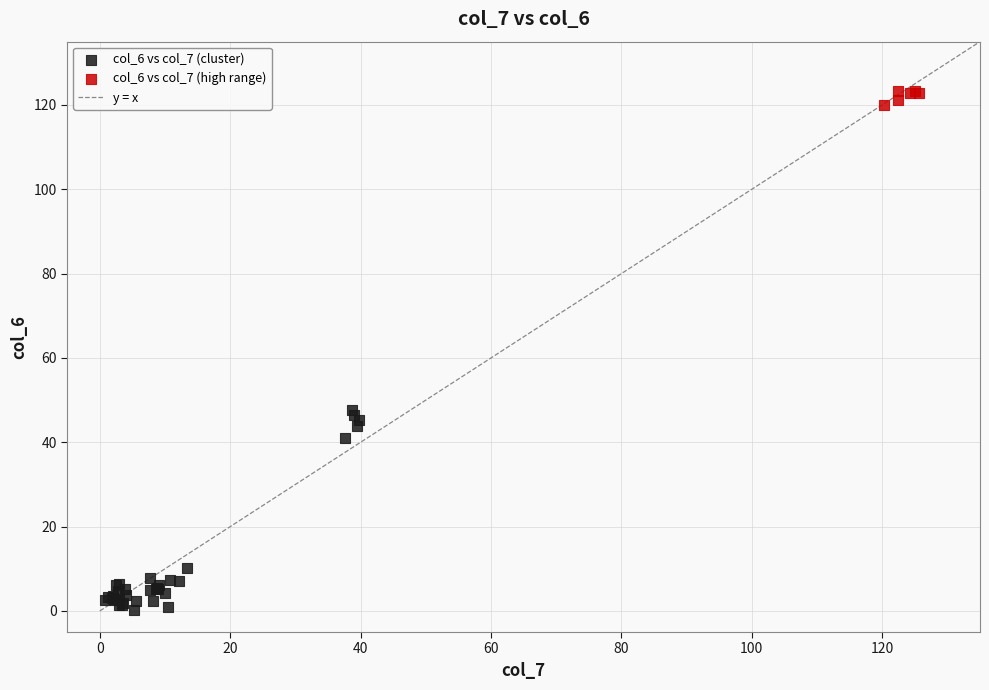

Which series contains the lowest Y value?

col_6 vs col_7 (cluster)